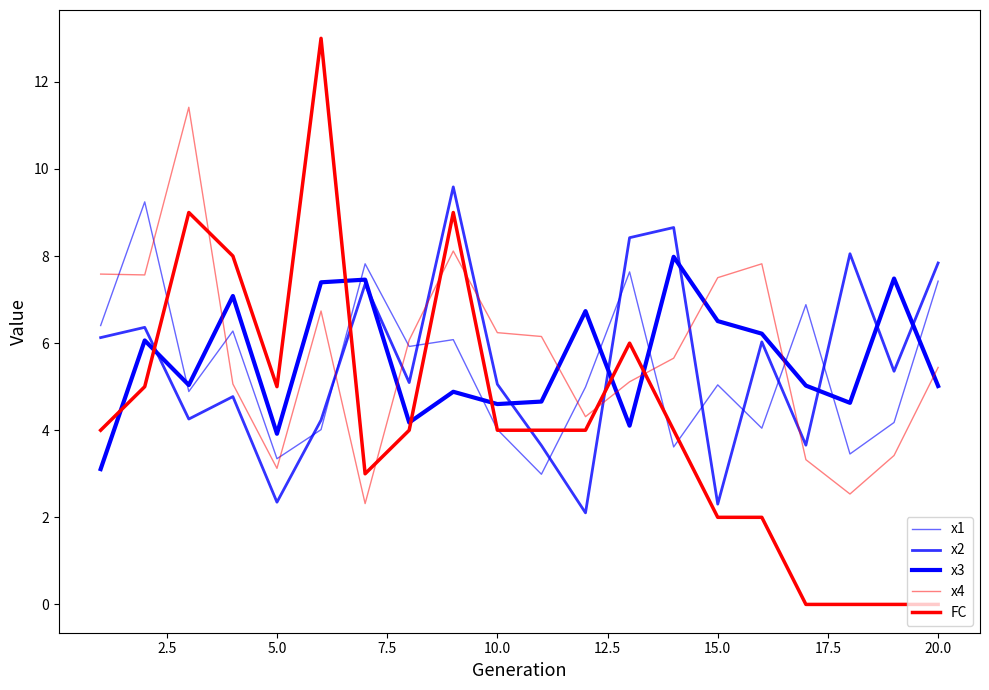

How many lines are shown in the chart?

5